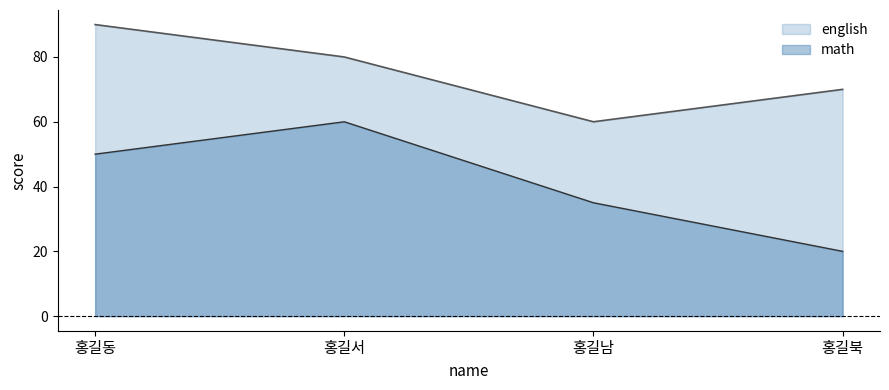

Does the chart display data point markers on the line(s)?

No